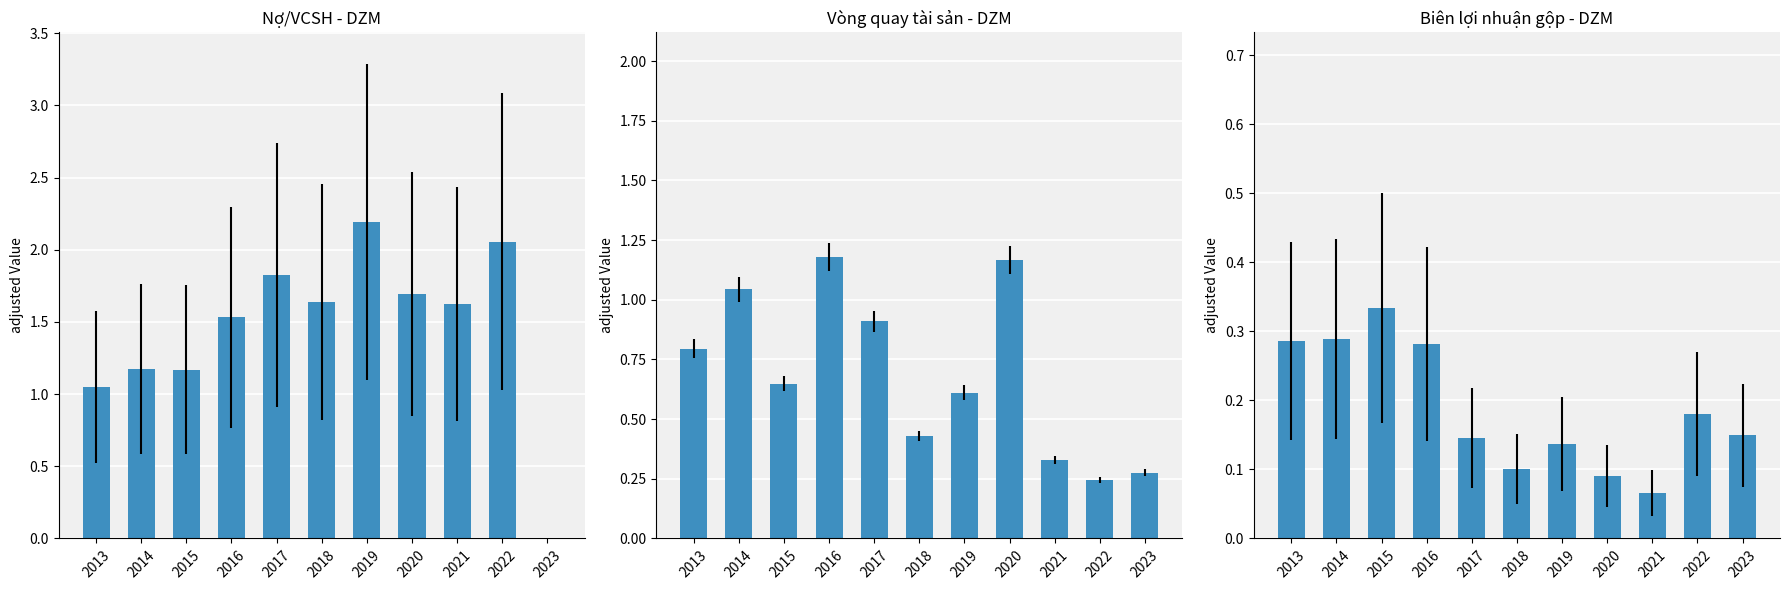

The Biên LN gộp (%) series shows 0.1 at 2017. True or false?

True